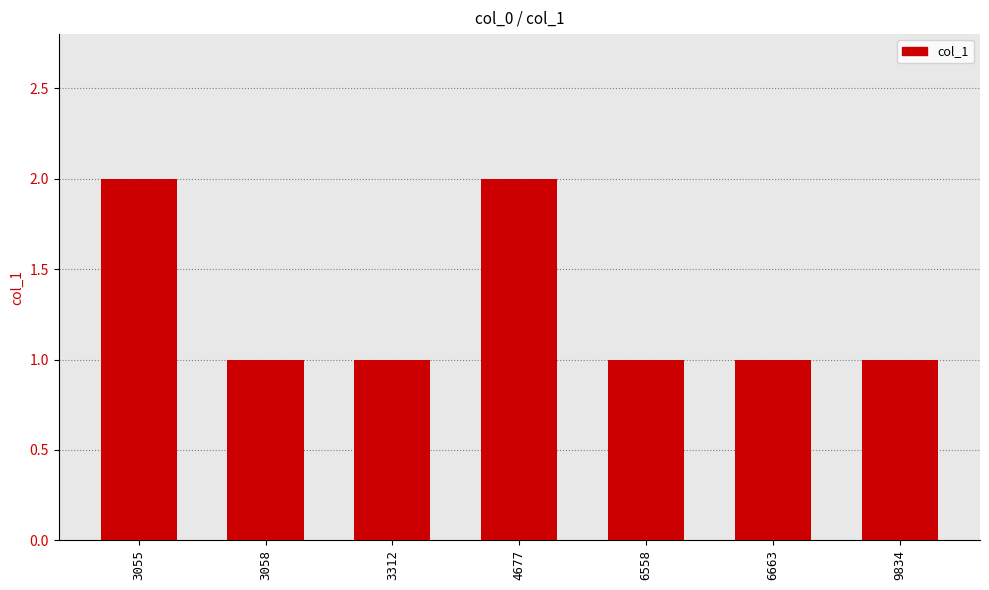

What is the sum of the values at 3312 and 9834?

2